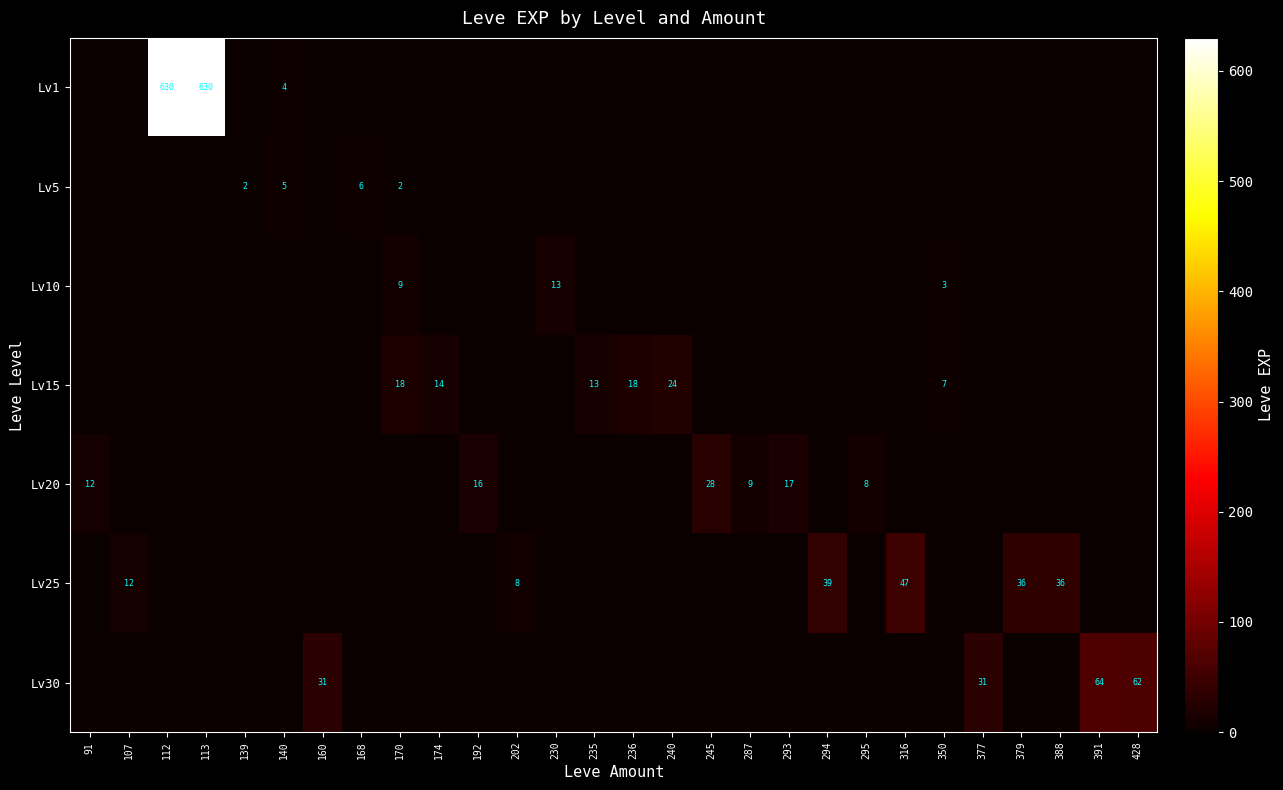

What is the total value across all series at 91?

12